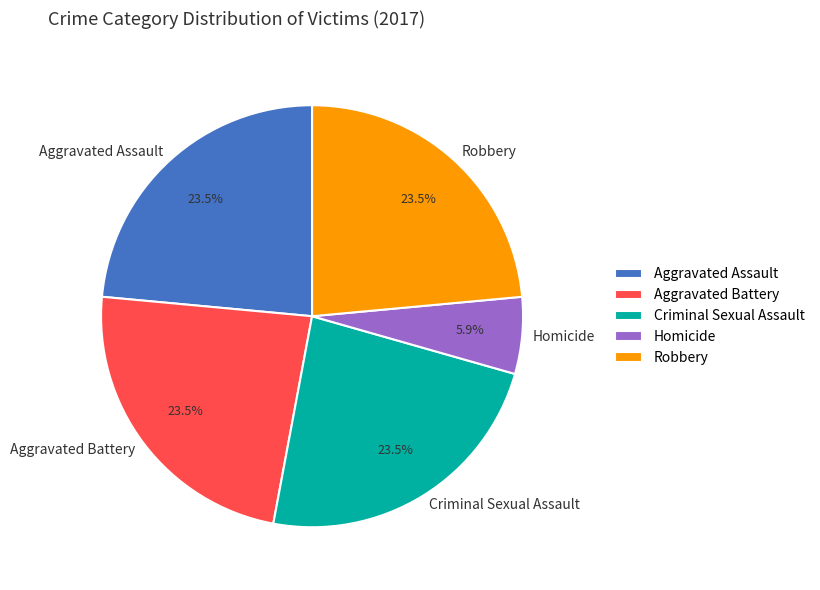

To the nearest percent, what is the difference between the largest and smallest slice percentages?

18%